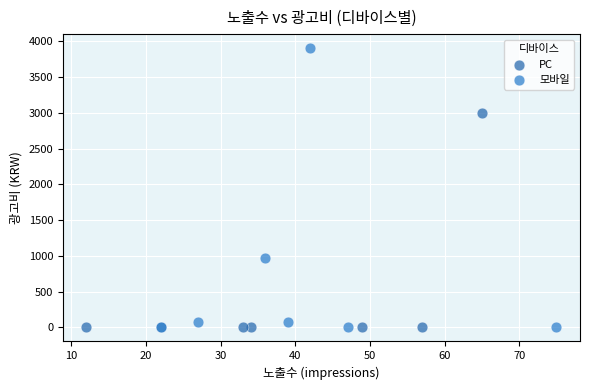

Which series has the widest spread of Y values?

모바일